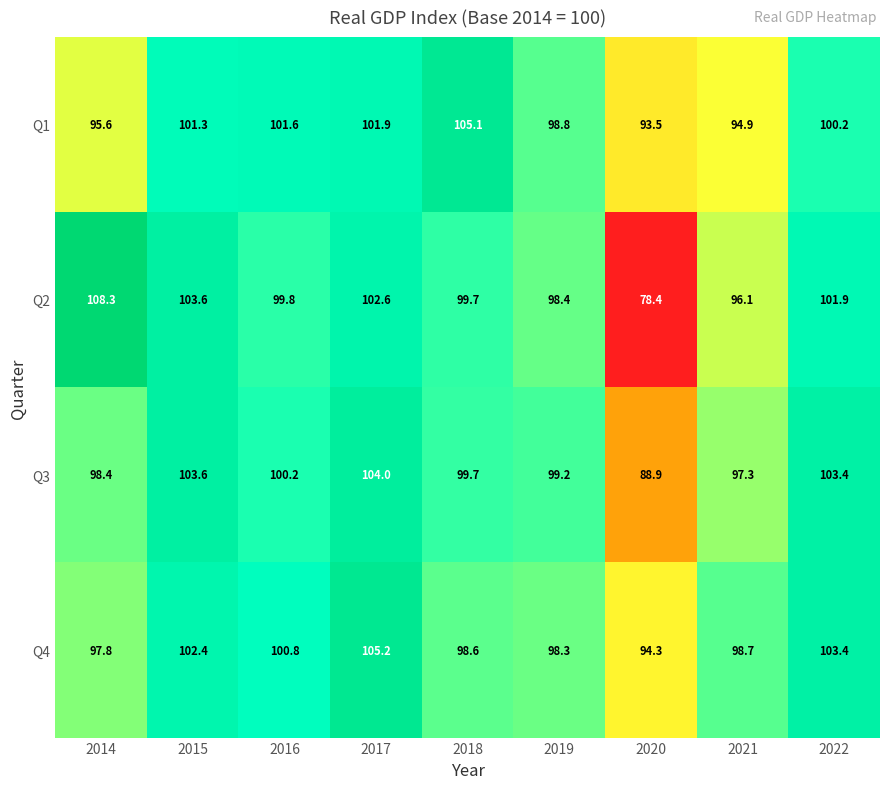

Where does the Q2 series first go above 99?

2014